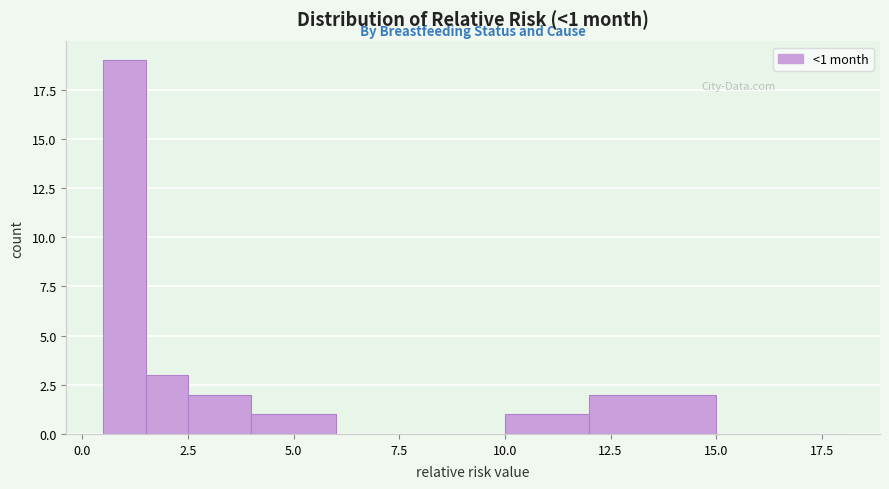

Around what value on the x-axis is the tallest bar? Give the approximate position of its centre, as read against the axis.

1.0